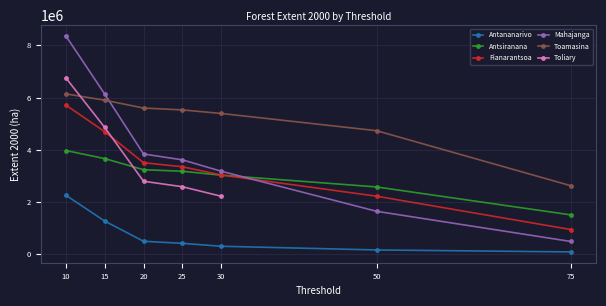

True or false: Mahajanga has more than 0 points higher than both neighbors.

False